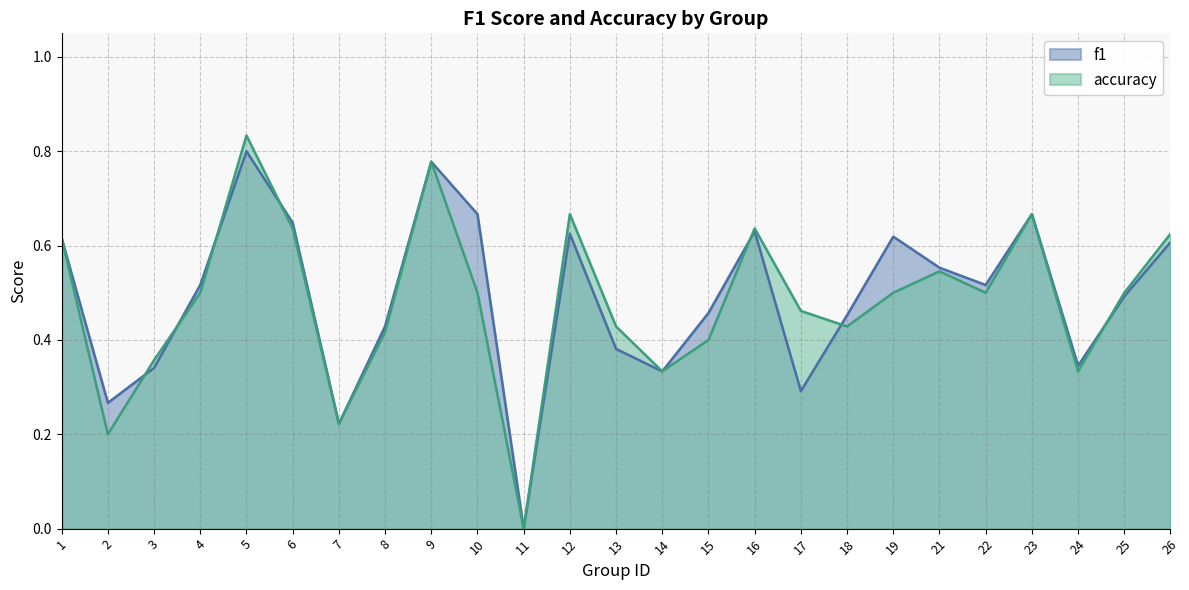

List the series in order of their peak value, highest first.

accuracy, f1